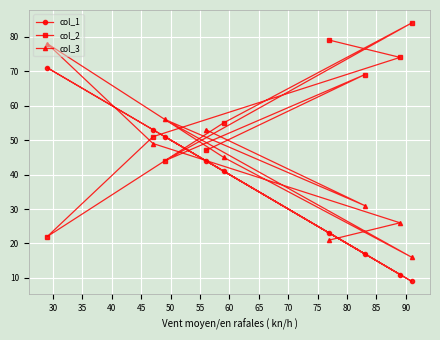

Rank the series by their average value, from lowest to highest.

col_1, col_3, col_2